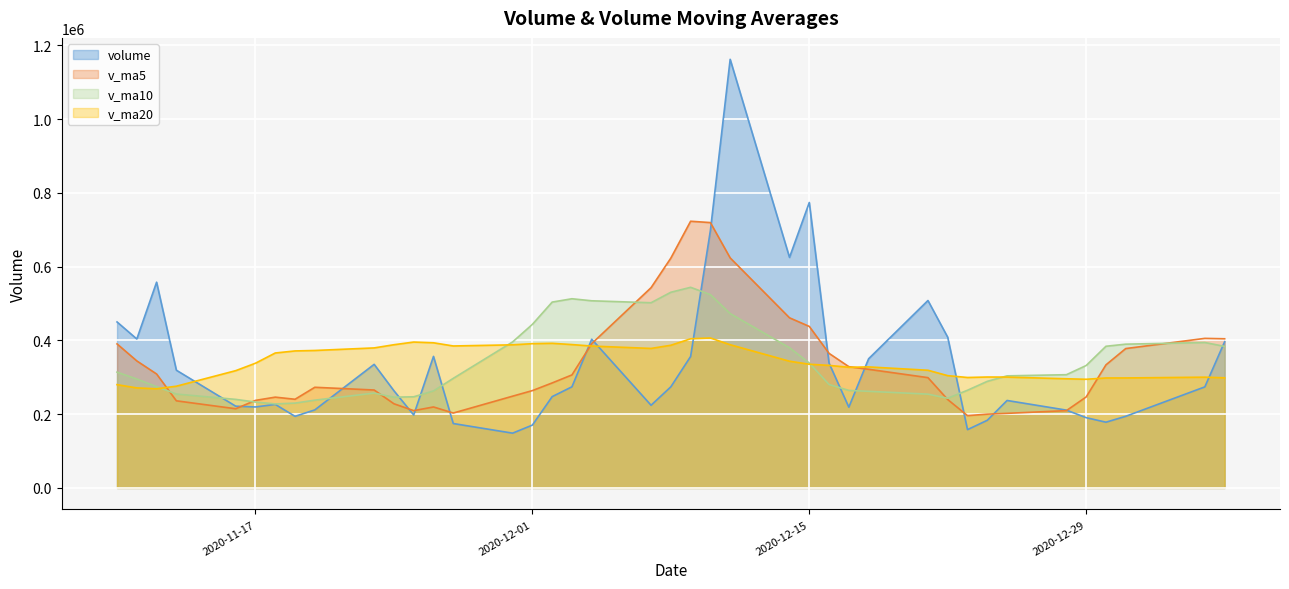

What are all the series names shown in the legend?

volume, v_ma5, v_ma10, v_ma20